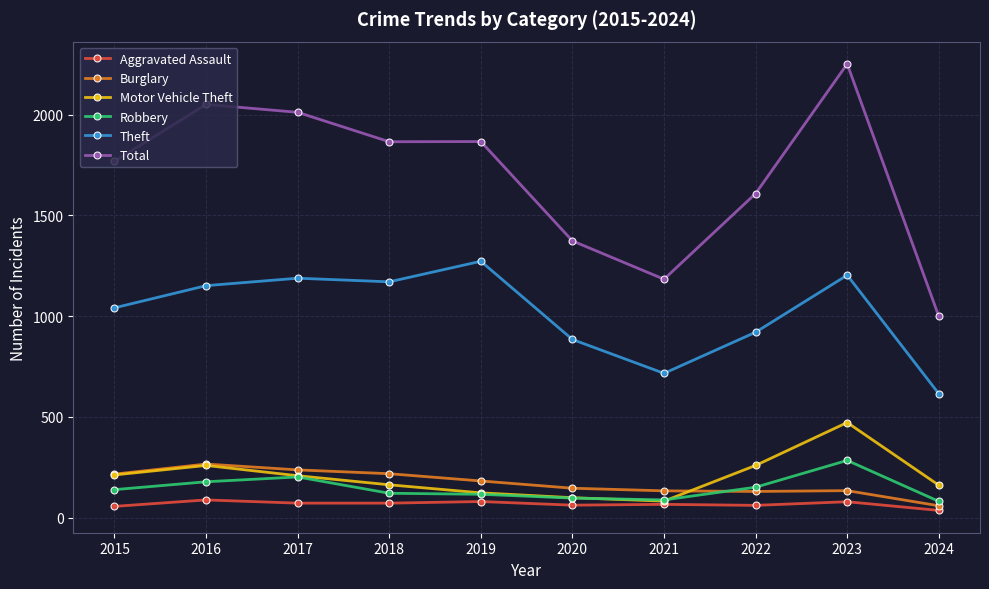

What is the value of the Total point at the 7th from the left?

1183